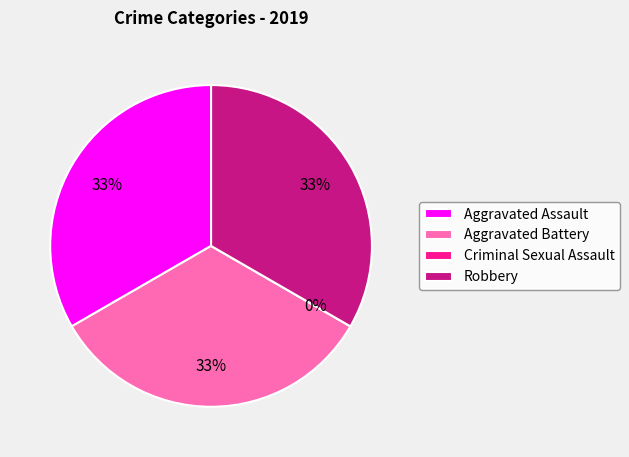

Is there any slice that represents more than half of the pie?

No